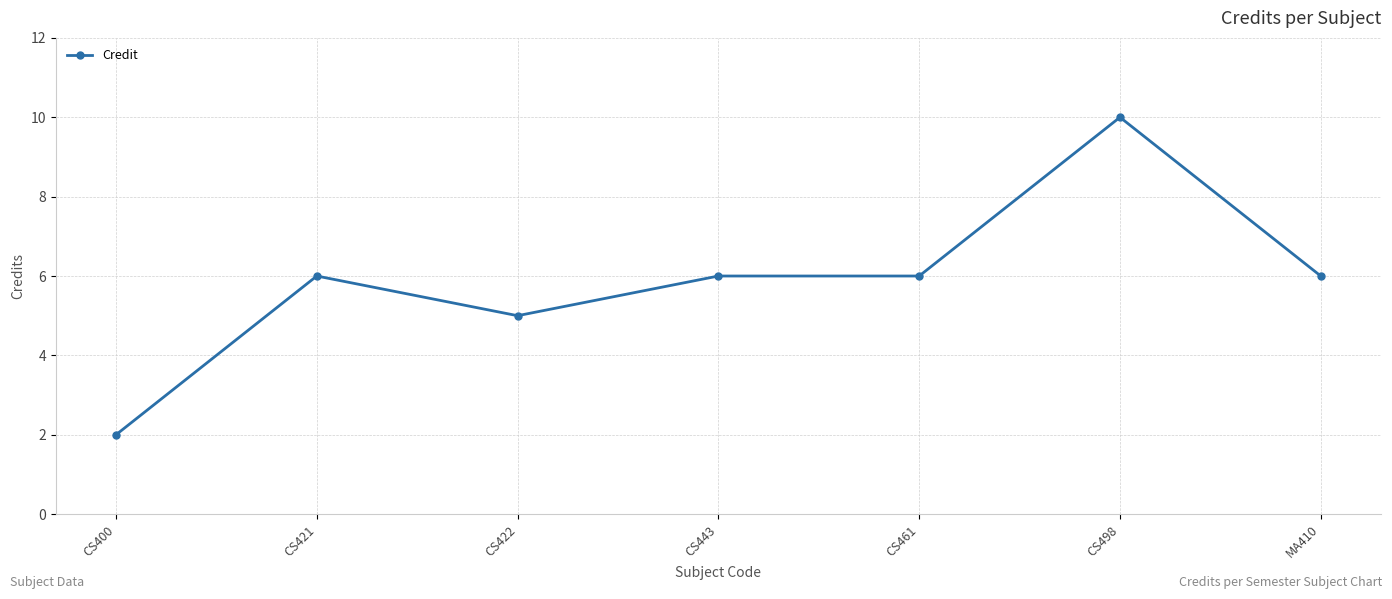

Approximately how many times larger is the value at CS421 compared to CS443?

1.0